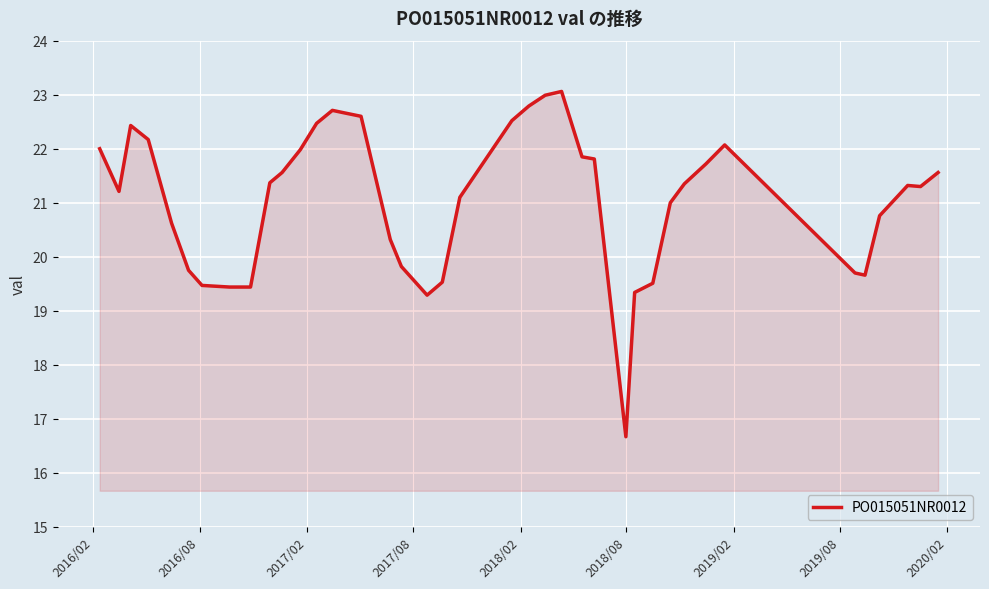

What is the difference between the maximum and minimum values?

6.4